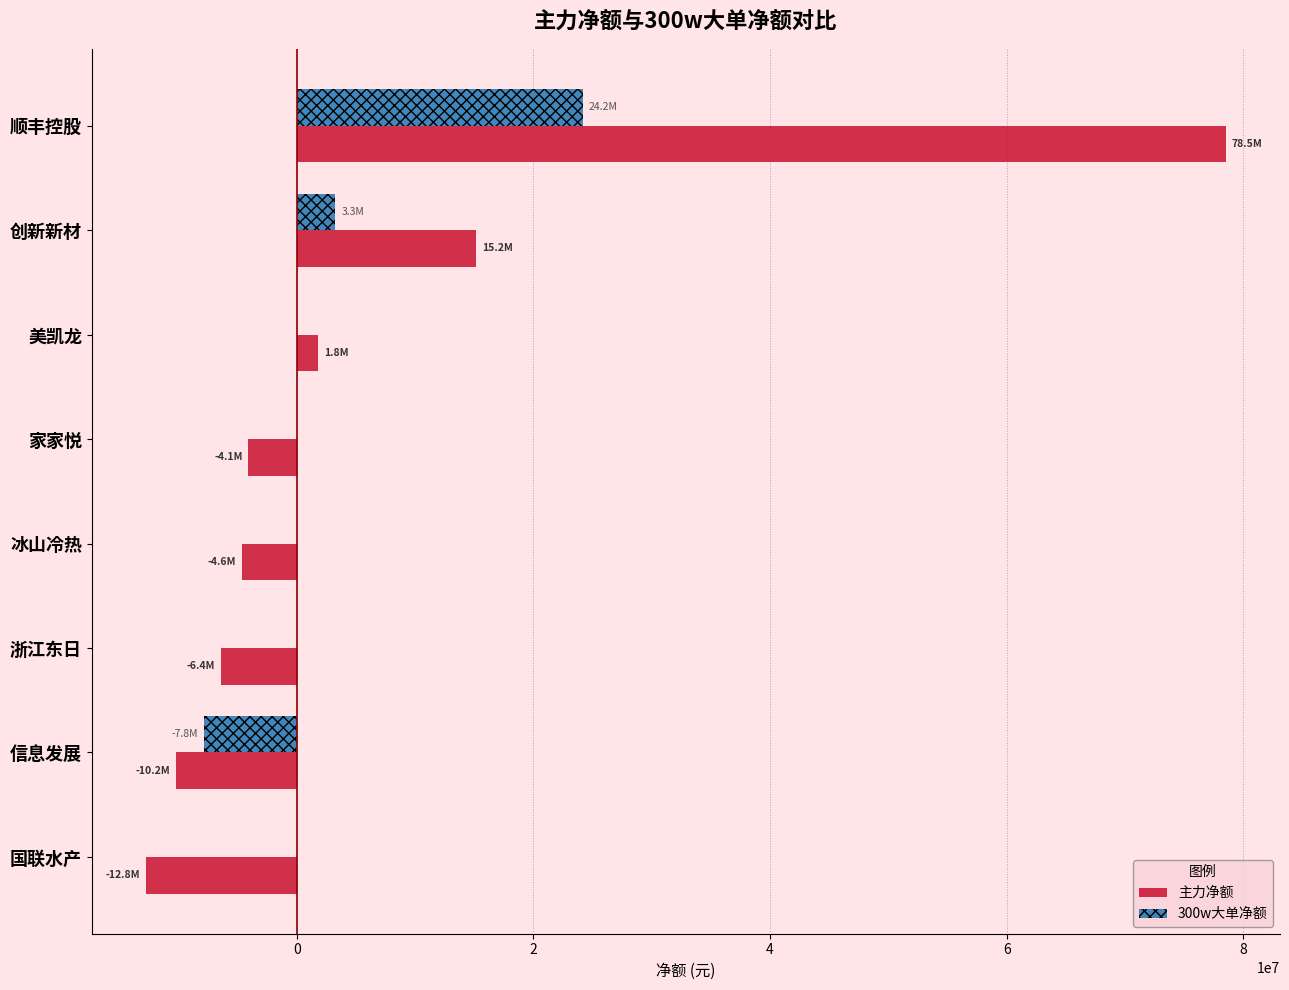

Is it true that 主力净额 equals -10171645 at 信息发展?

True